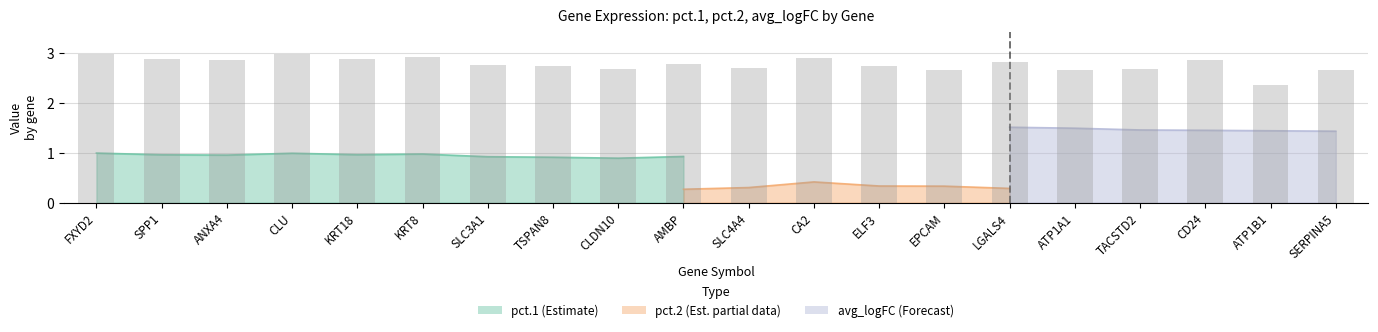

What is the spread (max minus min) of values at CLDN10?

1.5